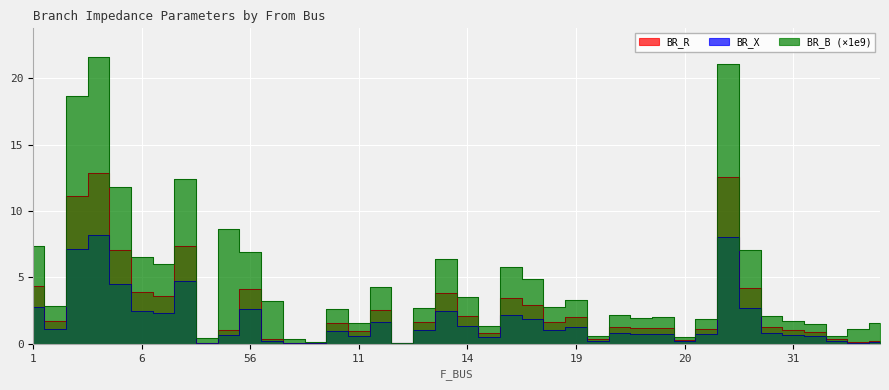

At which label does BR_B first exceed 2?

1